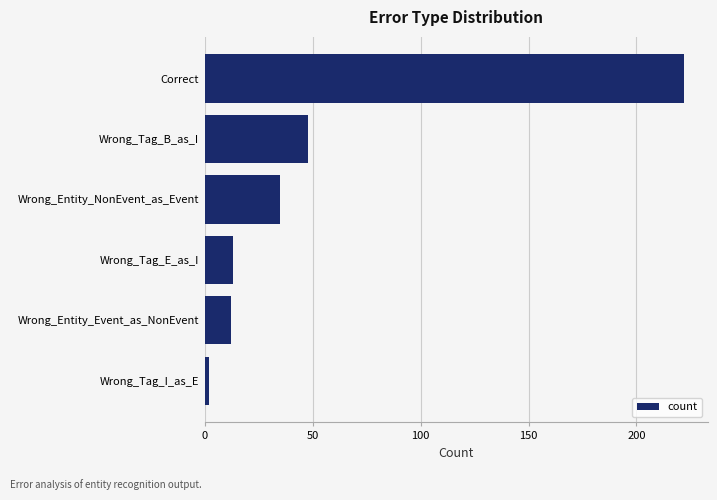

The value at Correct is 111. True or false?

False